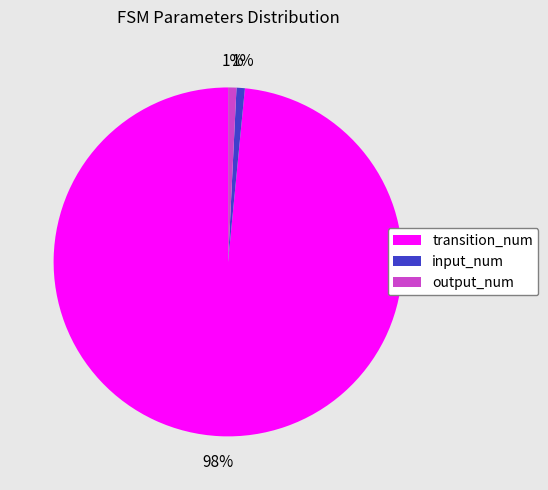

Between input_num and transition_num, which is larger?

transition_num